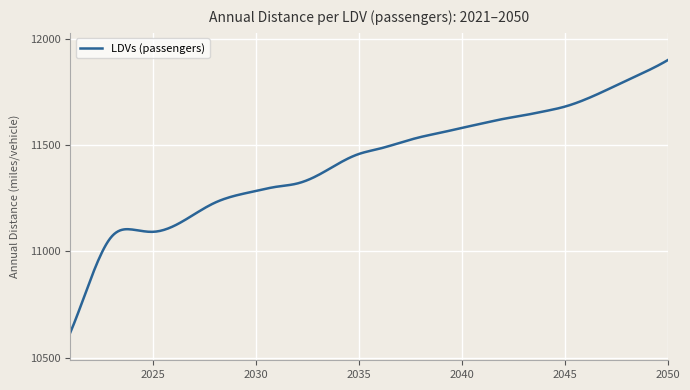

What is the minimum value shown in the chart?

10616.0